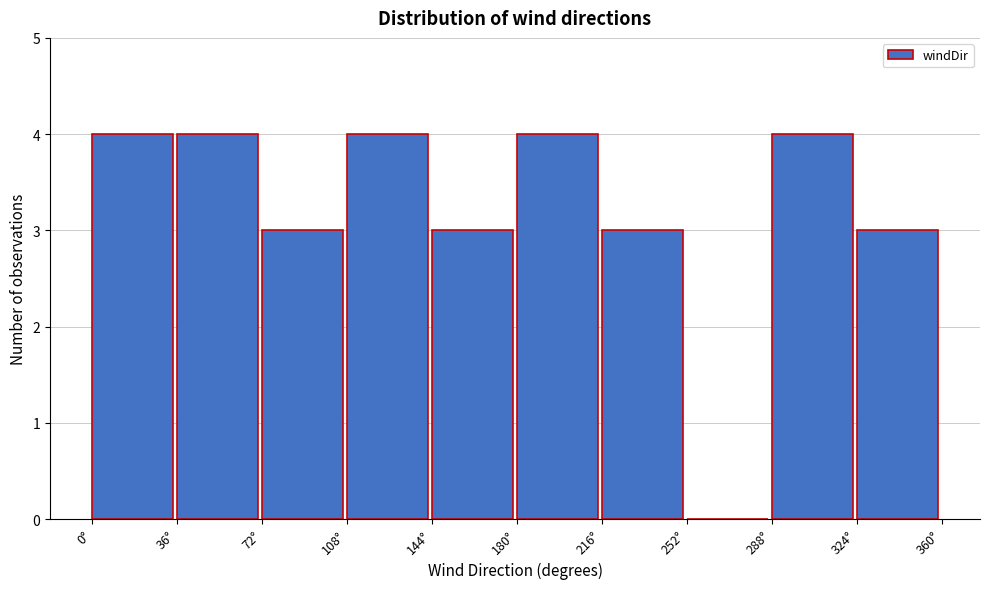

Reading left to right, transcribe this chart: for each bar, give the range it covers on the x-axis and its height. Neither the bar edges nor the heights are printed on the chart, so give them approximately, as read against the axes.

0 to 36: 4
36 to 72: 4
72 to 108: 3
108 to 144: 4
144 to 180: 3
180 to 216: 4
216 to 252: 3
252 to 288: 0
288 to 324: 4
324 to 360: 3